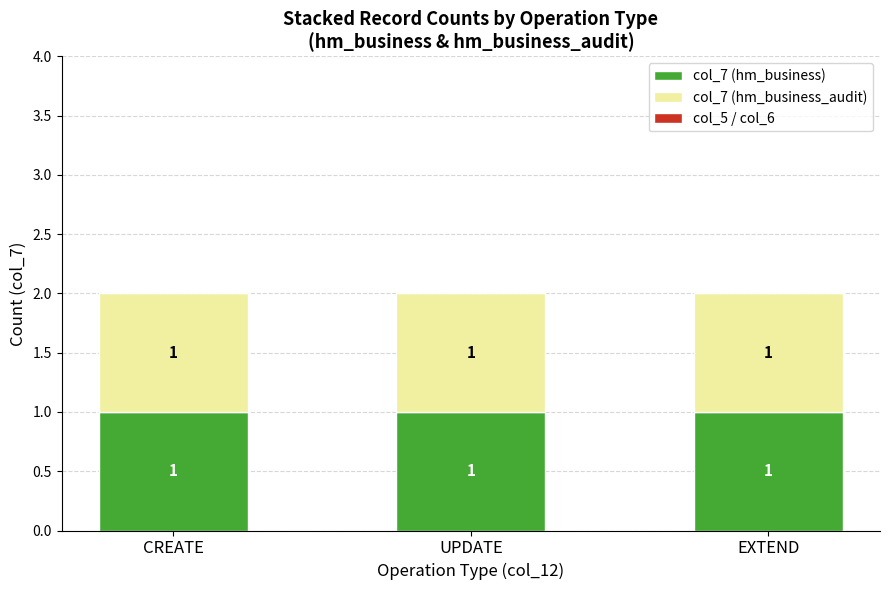

Between EXTEND and CREATE, which is larger?

EXTEND